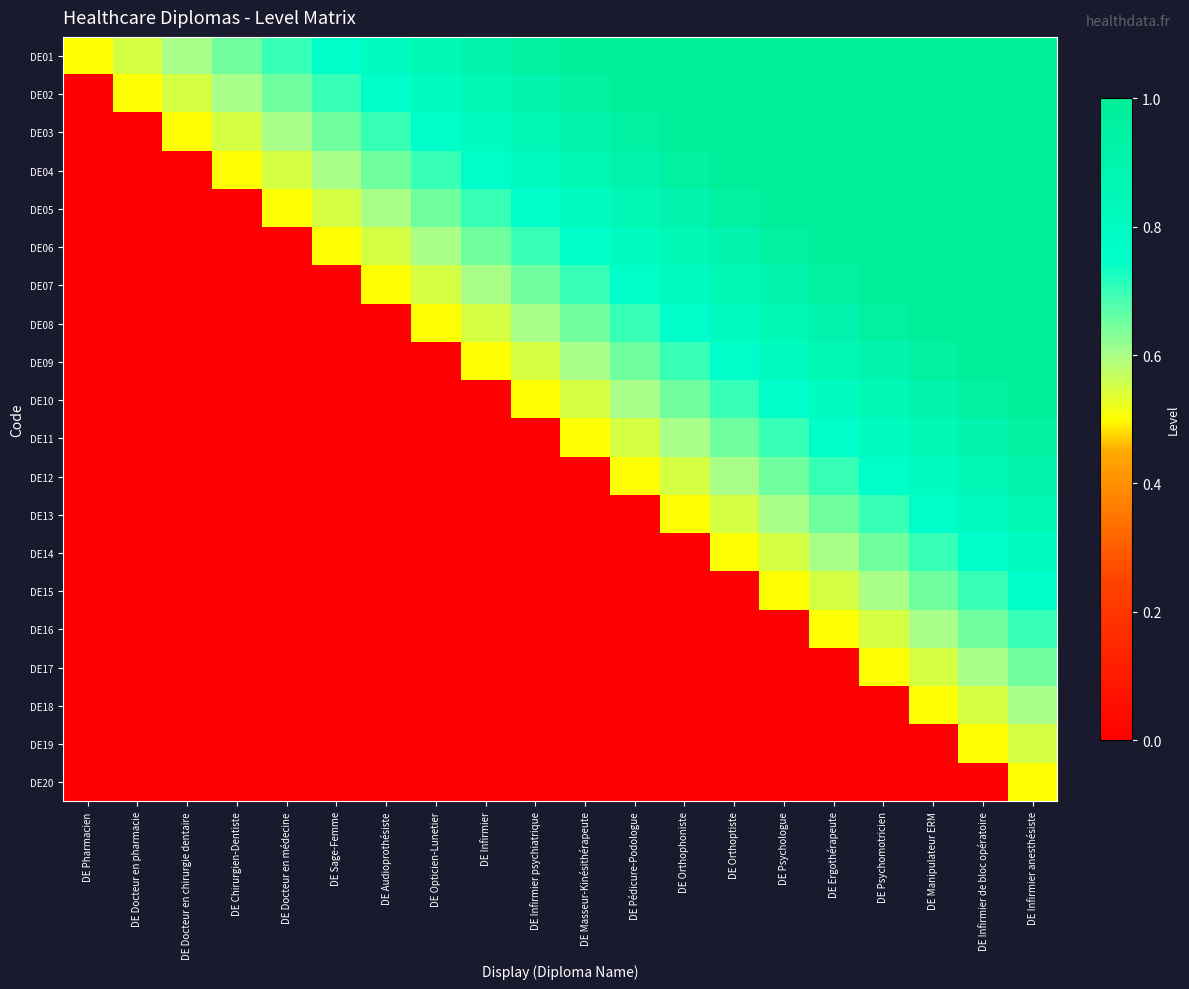

Which series has the widest spread of values?

DE02